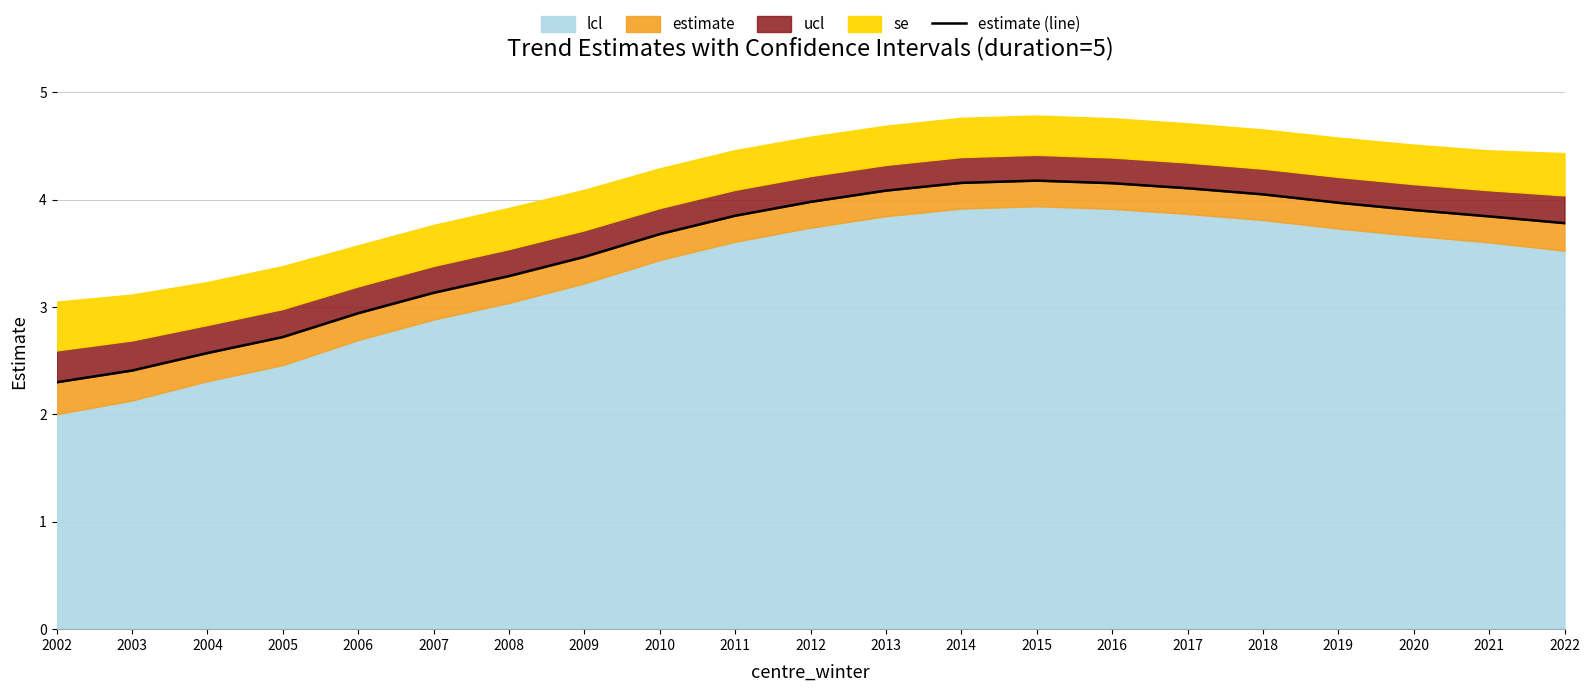

Reading right to left, list all the values displayed in this chart.

2022=3.8	2021=3.8	2020=3.9	2019=4.0	2018=4.0	2017=4.1	2016=4.2	2015=4.2	2014=4.2	2013=4.1	2012=4.0	2011=3.9	2010=3.7	2009=3.5	2008=3.3	2007=3.1	2006=2.9	2005=2.7	2004=2.6	2003=2.4	2002=2.3